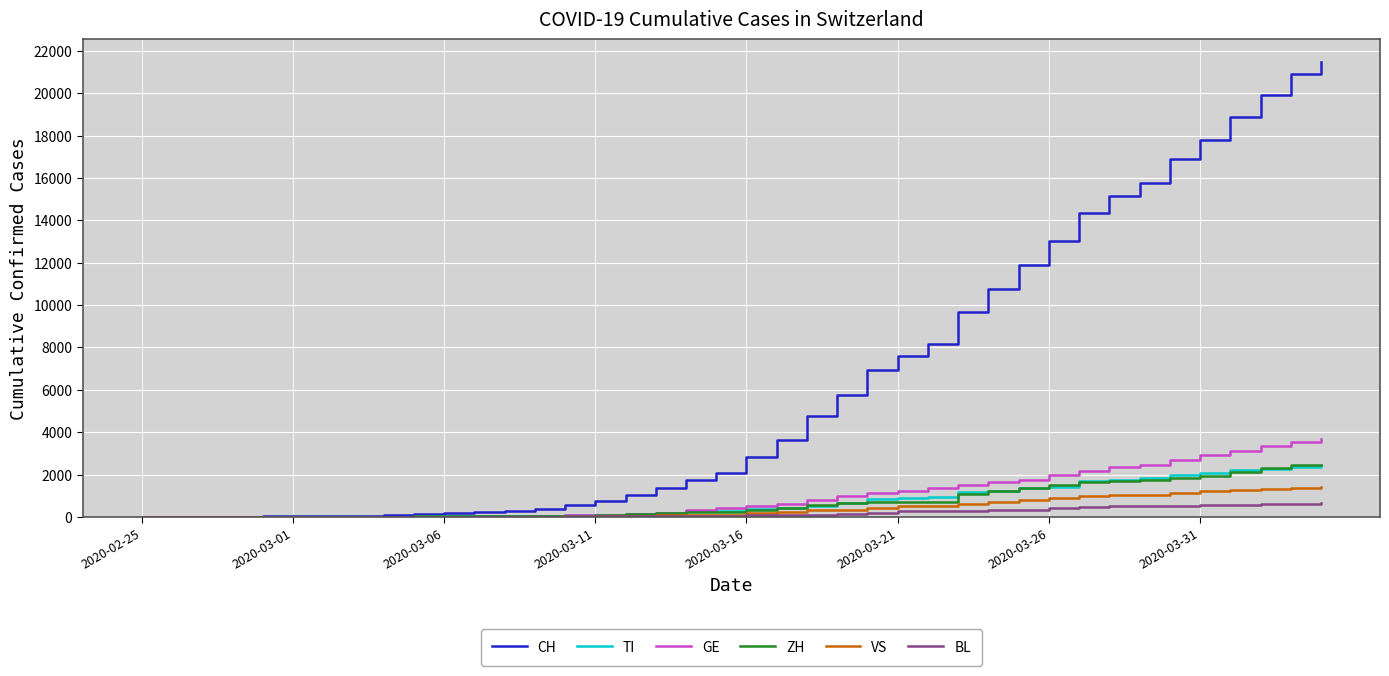

What is the maximum value shown in the chart?

21469